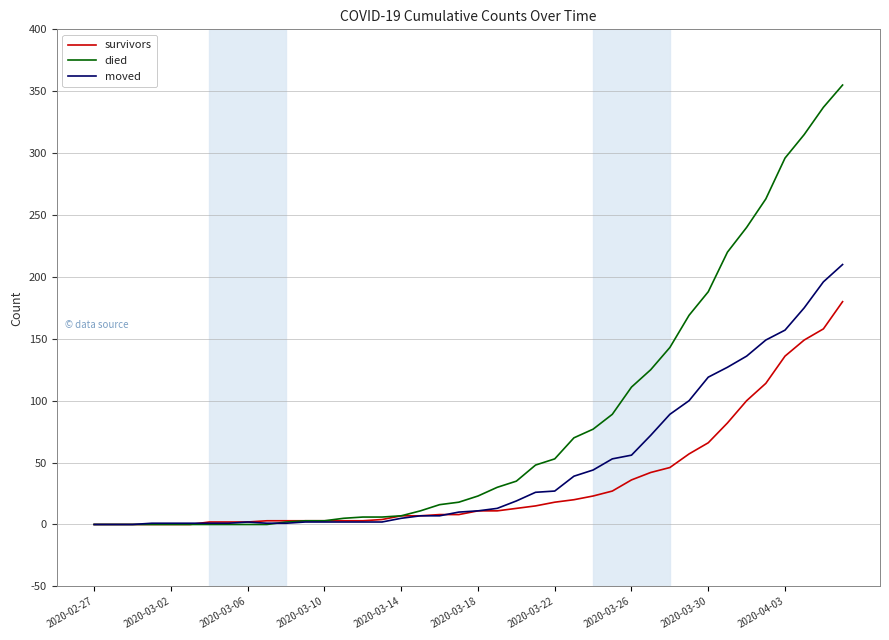

What is the difference between the maximum and minimum values in the survivors series?

180